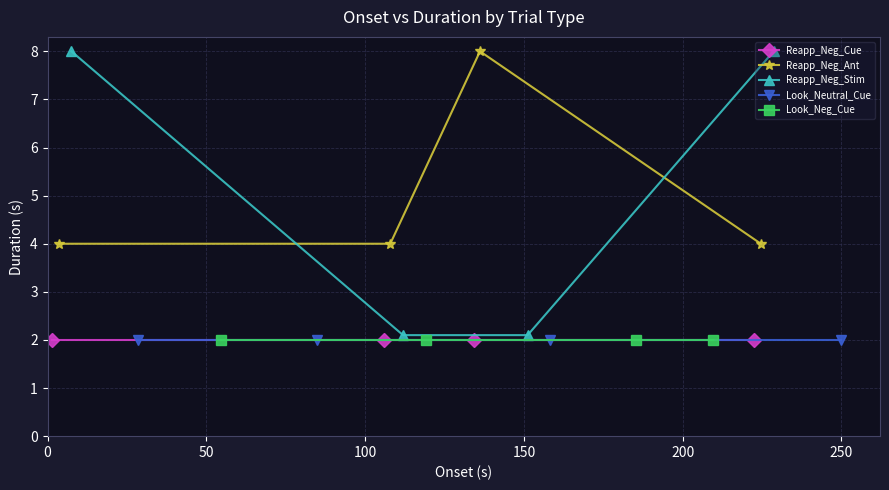

True or false: Look_Neutral_Cue and Reapp_Neg_Stim intersect in this chart.

False